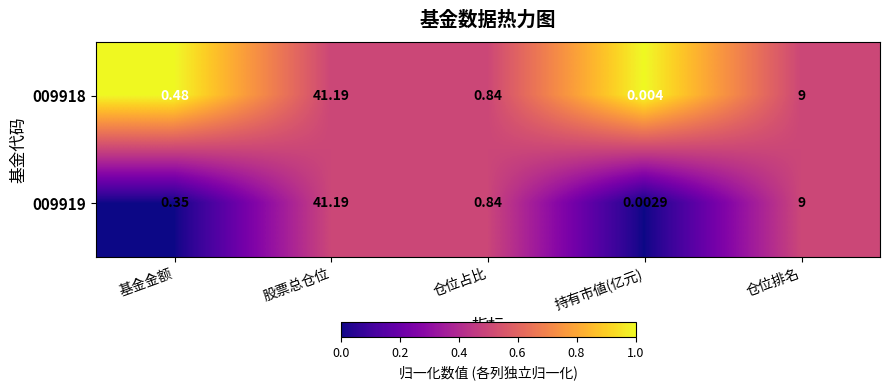

Which series changed the most between 股票总仓位 and 持有市値(亿元)?

009919